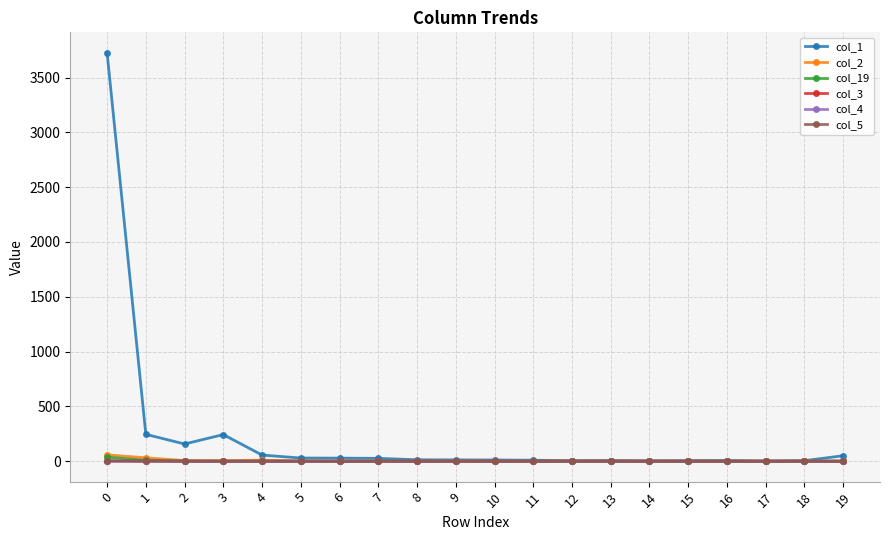

Is this an area chart (filled region under the line)?

No